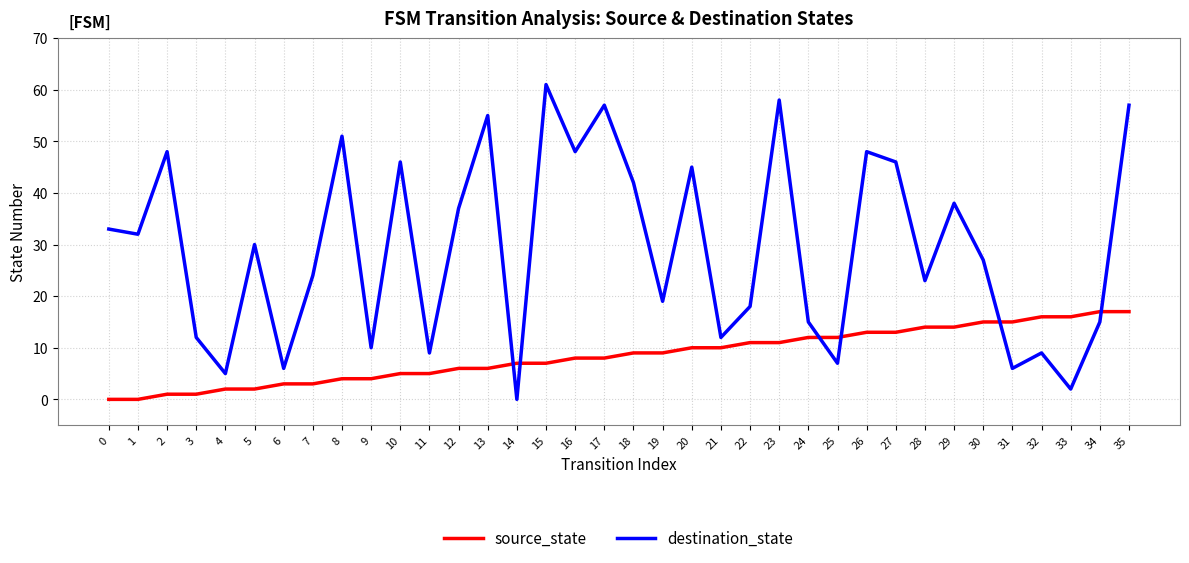

In destination_state, how many points are higher than both neighbors (excluding endpoints)?

12